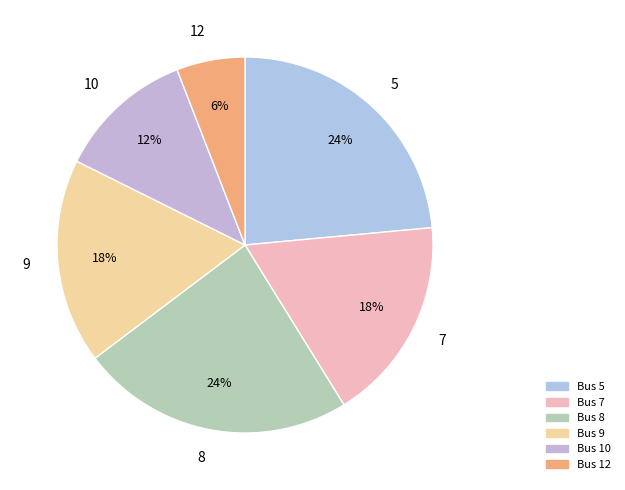

Is it true that 5 is 29% of the pie?

False